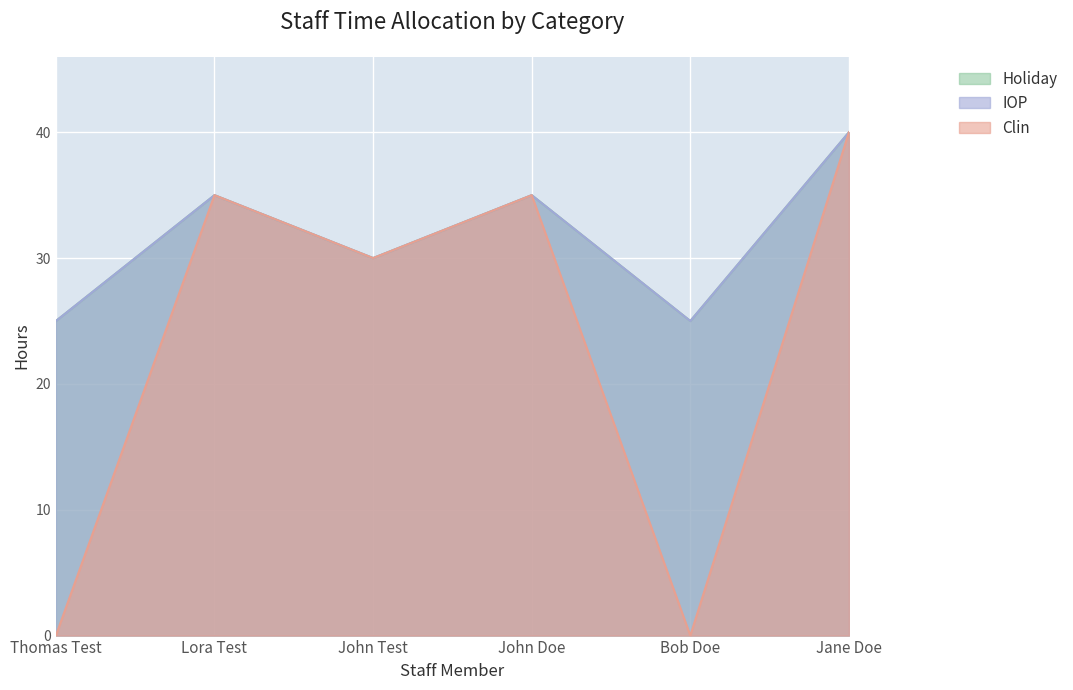

True or false: IOP has more than 0 points higher than both neighbors.

True